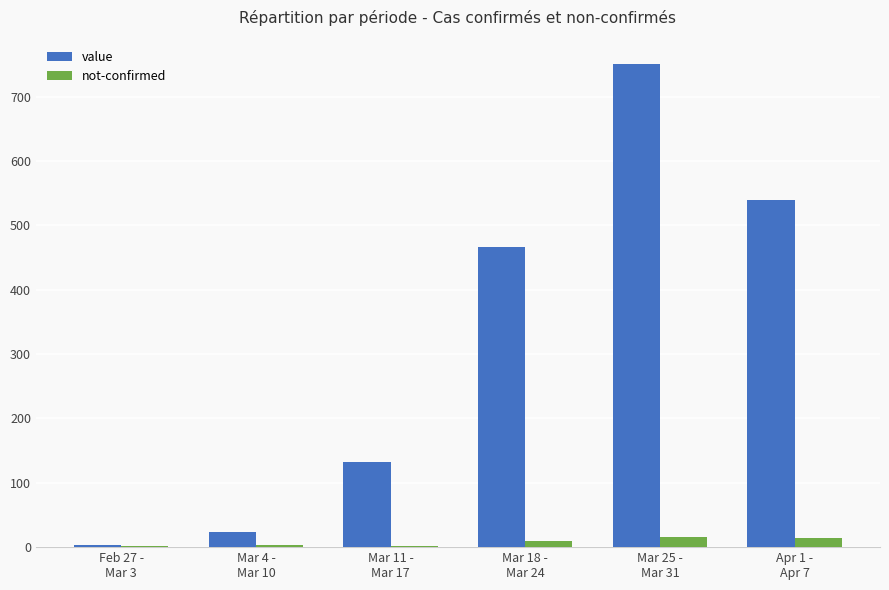

What is the spread (max minus min) of values at Feb 27 -
Mar 3?

2